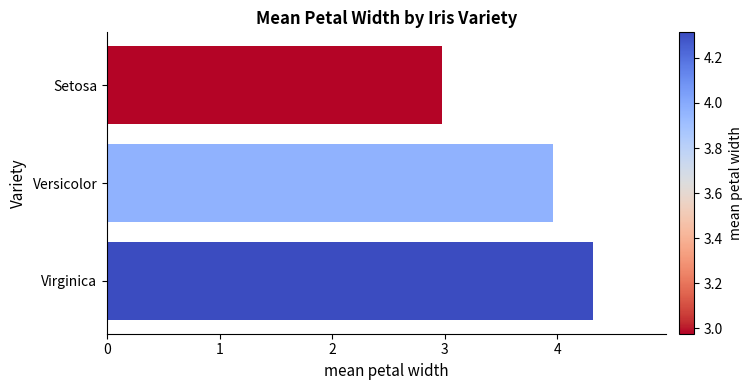

Approximately how many times larger is the value at Setosa compared to Versicolor?

0.8